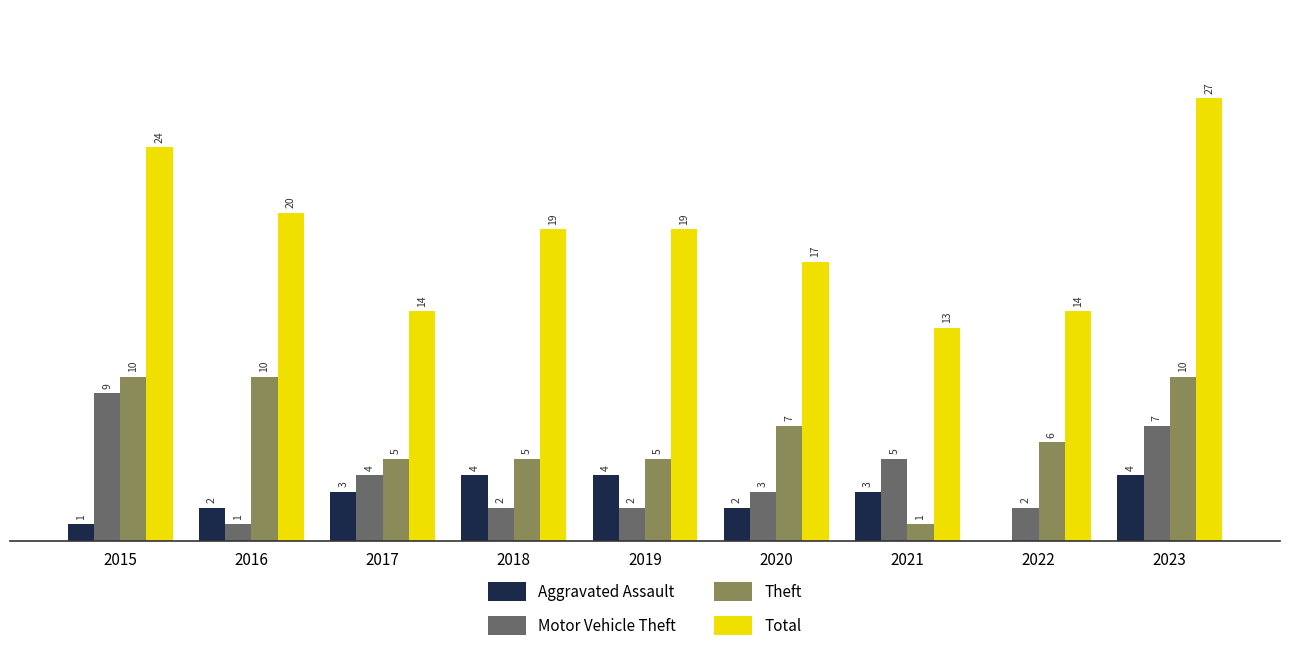

Which series changed the most between 2019 and 2021?

Total